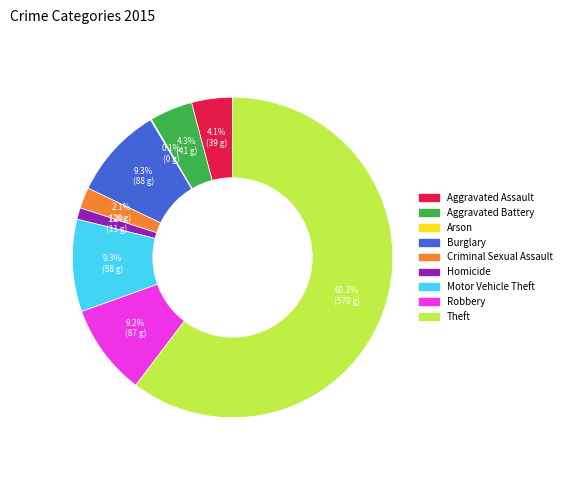

What is the largest slice in the pie chart?

Theft